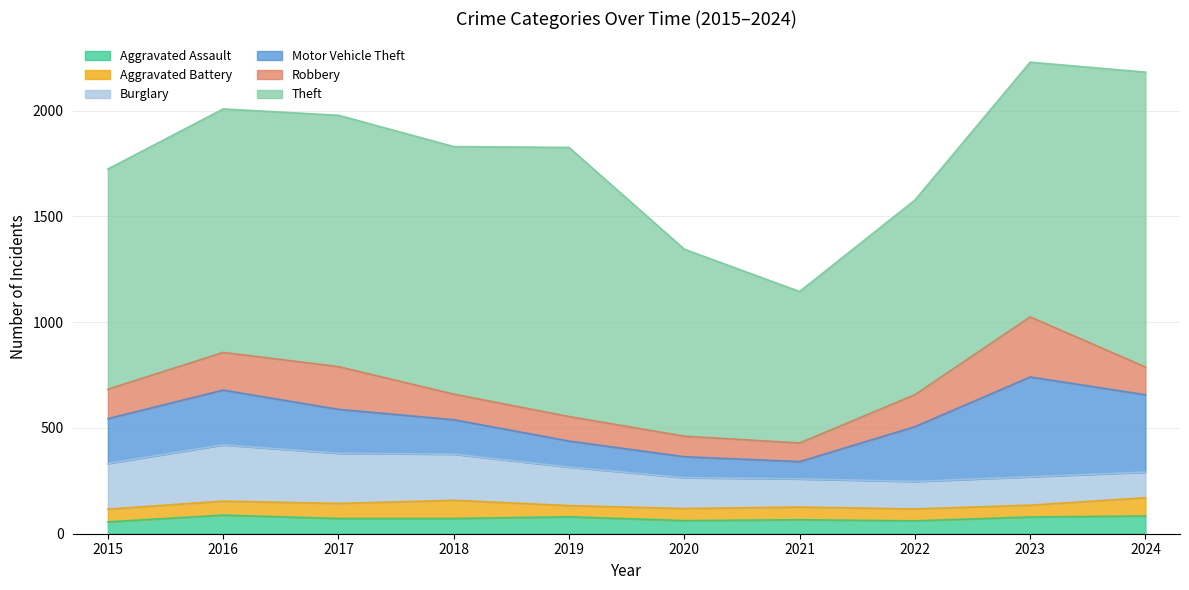

How many categories are shown in the chart?

10